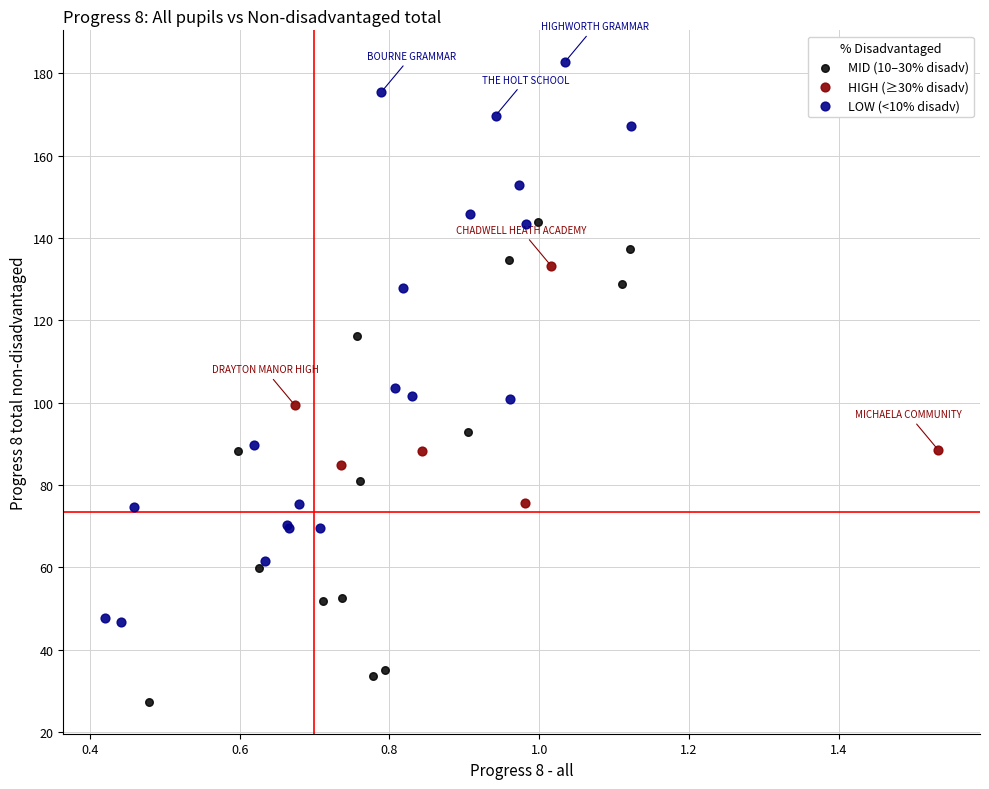

Which series has the largest Y range (max minus min)?

LOW (<10% disadv)